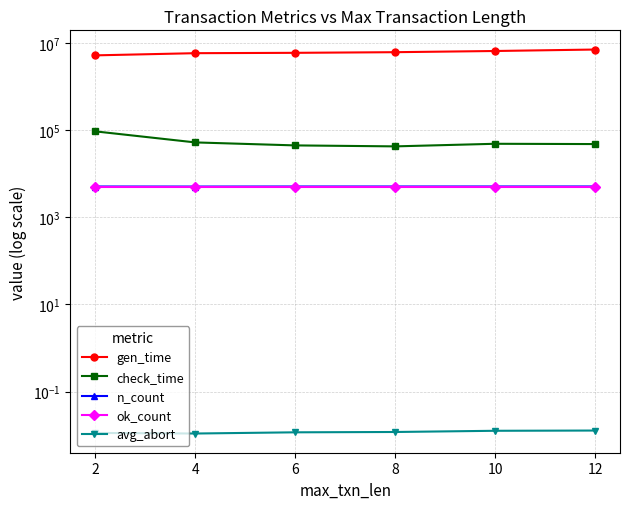

The value of ok_count at 12 is 5000.0. True or false?

True